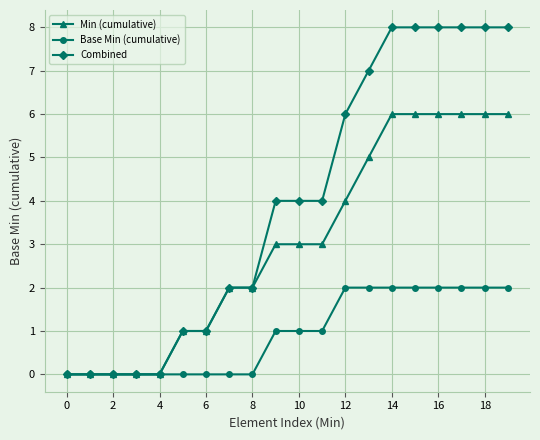

Which series has the widest spread of values?

Combined